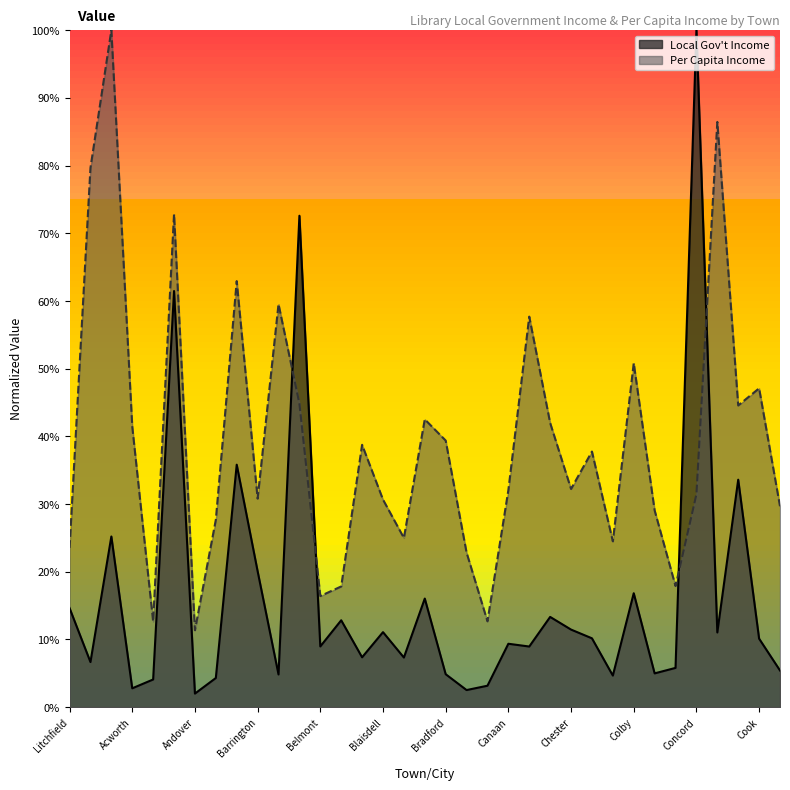

At how many categories does at least one series exceed 0?

35